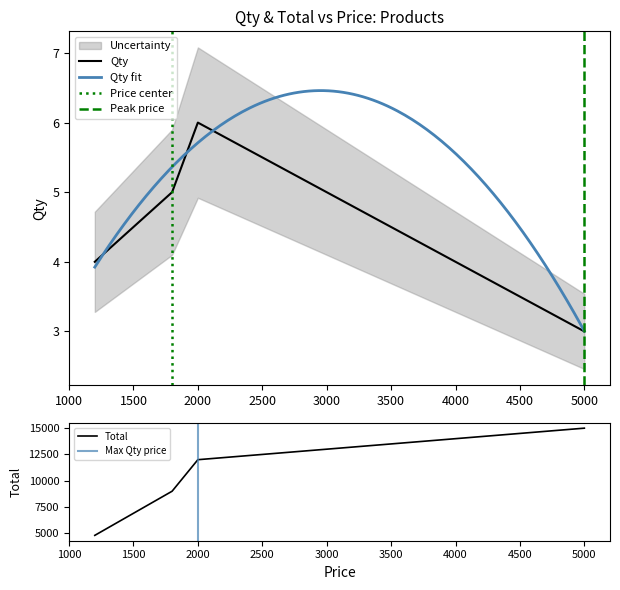

What is the total value across all series at 1200?

4804